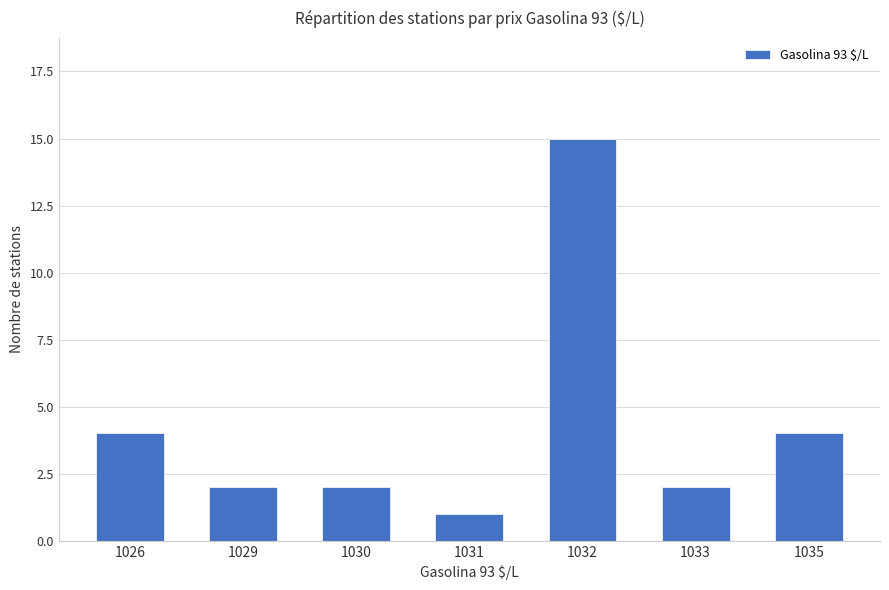

Is it true that the value at 1033 is 2?

True